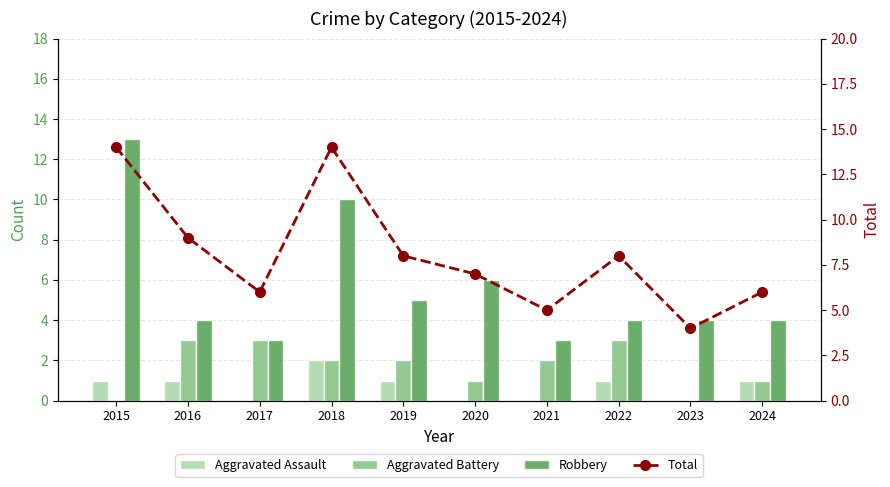

What is the sum of the Aggravated Assault values at 2019 and 2022?

2